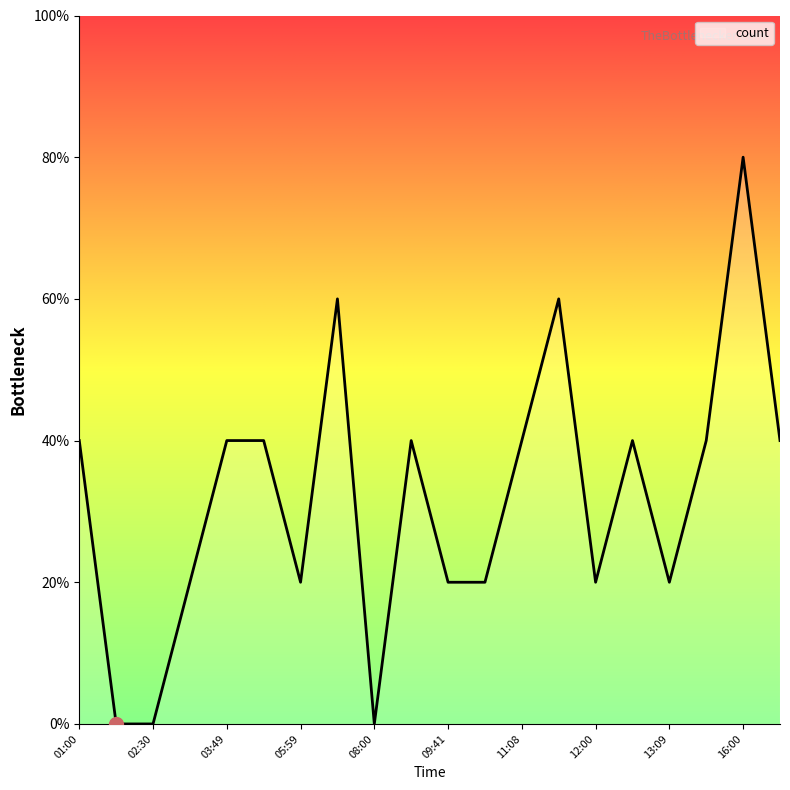

How many series are shown in this chart?

1